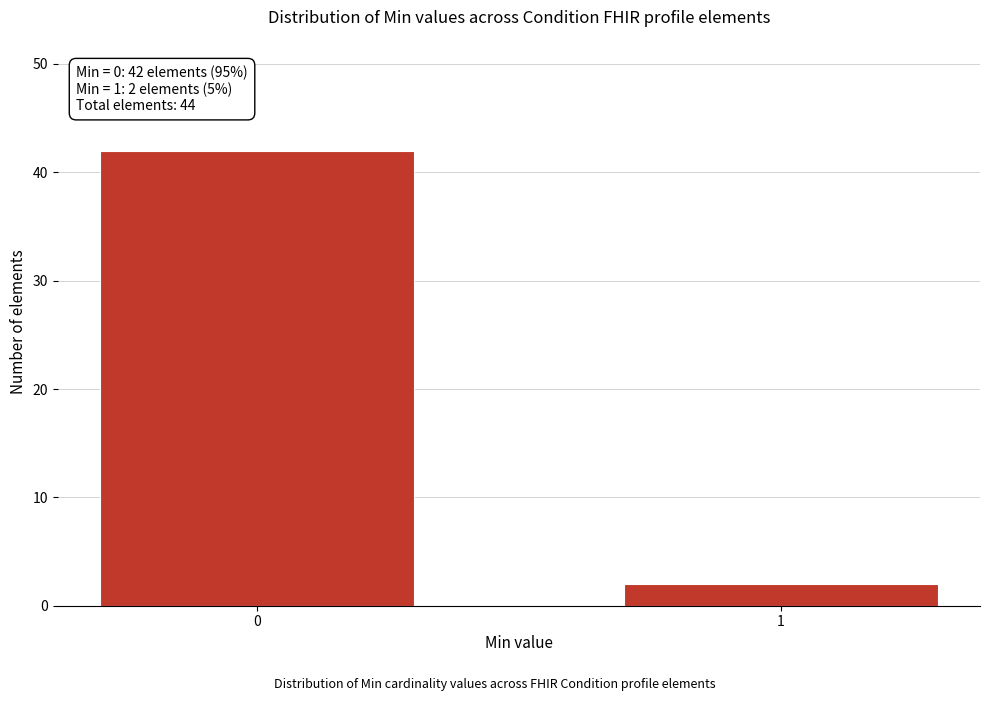

Reading left to right, what are all the values shown in this chart?

42	2